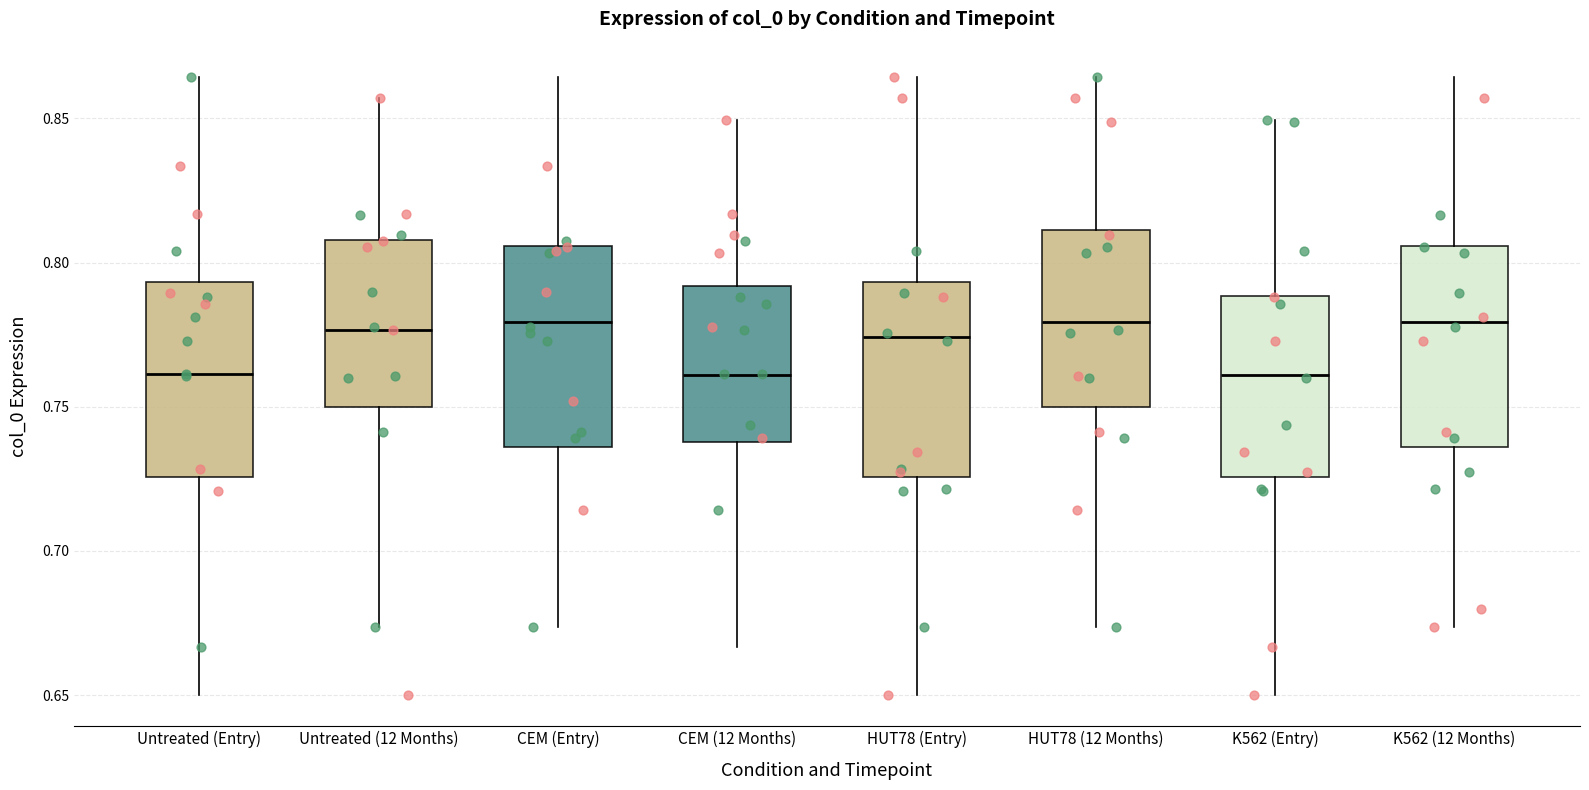

Reading left to right, transcribe this box plot: for each box, give where its median line is, the range the box spans, and where its two whiskers end, as read against the y-axis. The values are not printed on the chart, so give them approximately, as read against the axis.

Untreated (Entry): median 0.760, box 0.725 to 0.795, whiskers 0.650 to 0.865
Untreated (12 Months): median 0.775, box 0.750 to 0.810, whiskers 0.675 to 0.855
CEM (Entry): median 0.780, box 0.735 to 0.805, whiskers 0.675 to 0.865
CEM (12 Months): median 0.760, box 0.740 to 0.790, whiskers 0.665 to 0.850
HUT78 (Entry): median 0.775, box 0.725 to 0.795, whiskers 0.650 to 0.865
HUT78 (12 Months): median 0.780, box 0.750 to 0.810, whiskers 0.675 to 0.865
K562 (Entry): median 0.760, box 0.725 to 0.790, whiskers 0.650 to 0.850
K562 (12 Months): median 0.780, box 0.735 to 0.805, whiskers 0.675 to 0.865